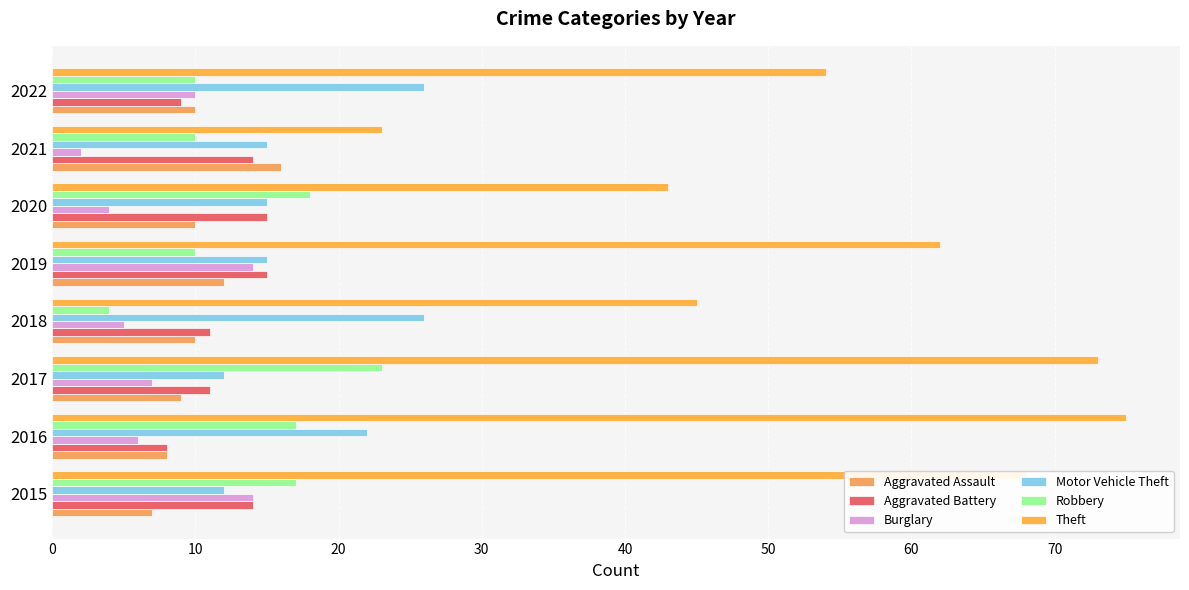

What is the difference between the maximum and minimum values in the Burglary series?

12